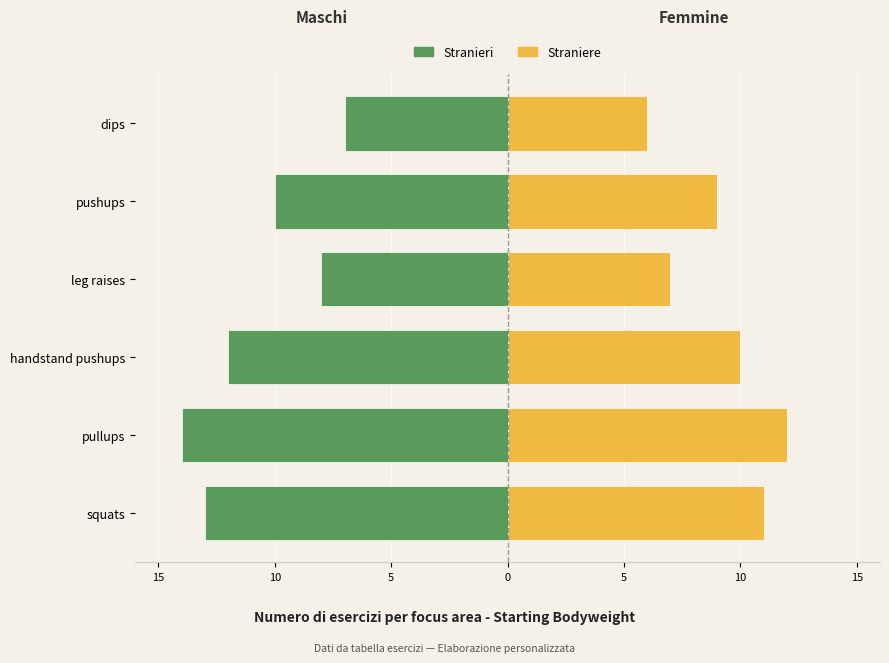

Between handstand pushups and dips, which series saw the biggest shift?

Stranieri